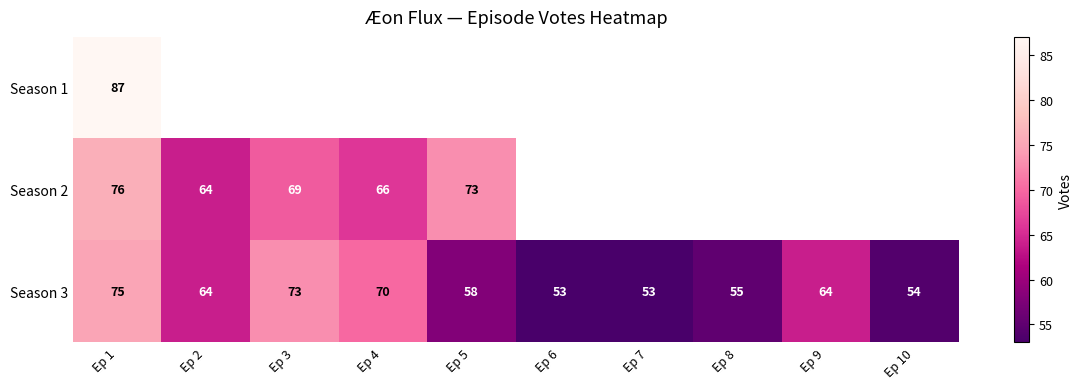

What is the difference between the second highest and minimum values in the Season 3 series?

20